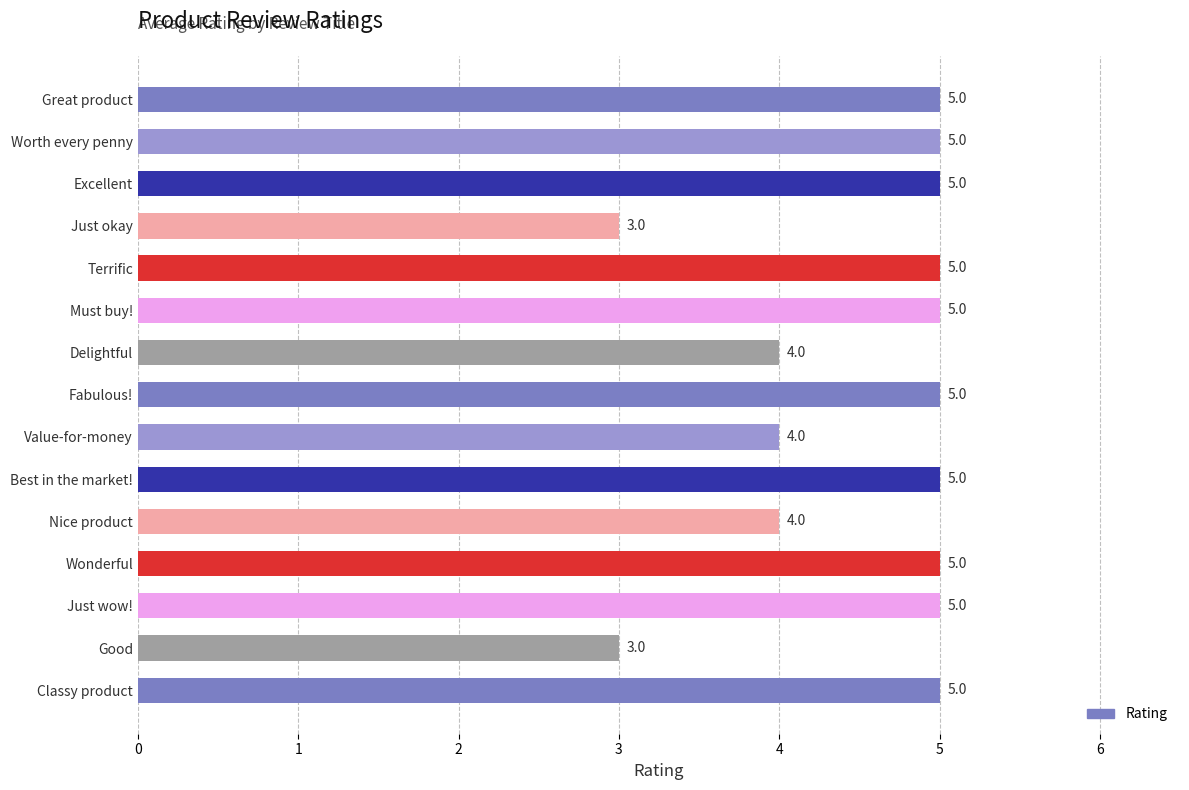

Reading bottom to top, transcribe all the data shown in this chart.

Classy product=5	Good=3	Just wow!=5	Wonderful=5	Nice product=4	Best in the market!=5	Value-for-money=4	Fabulous!=5	Delightful=4	Must buy!=5	Terrific=5	Just okay=3	Excellent=5	Worth every penny=5	Great product=5